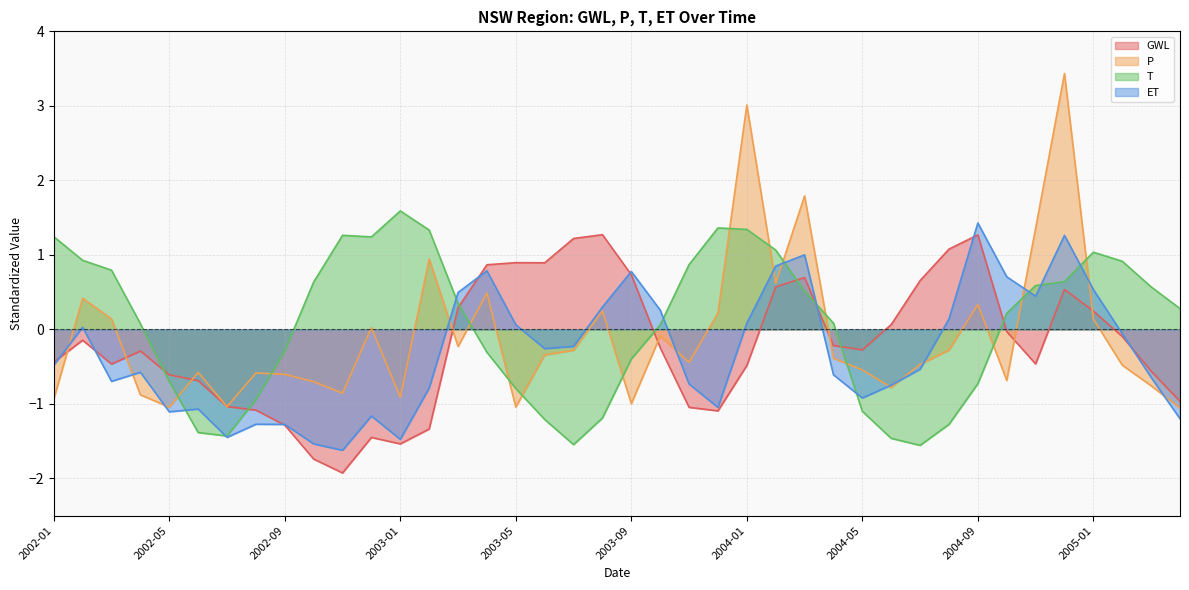

What is the maximum value shown in the chart?

3.4